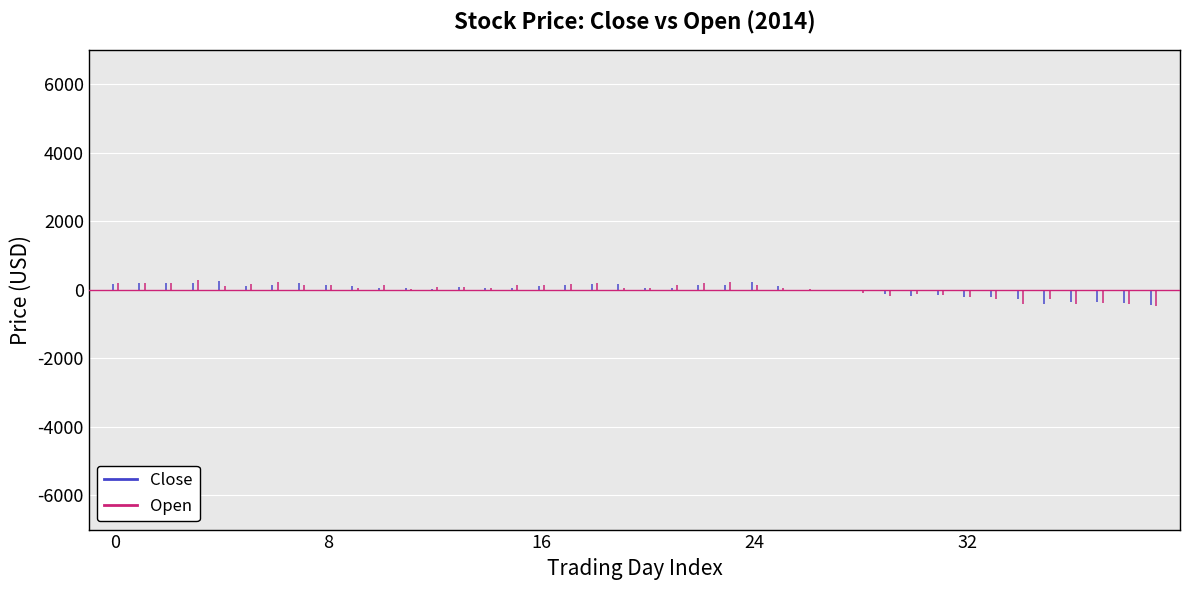

Is the value of Close at 2014-10-17 greater than the value of Open at 2014-11-12?

Yes